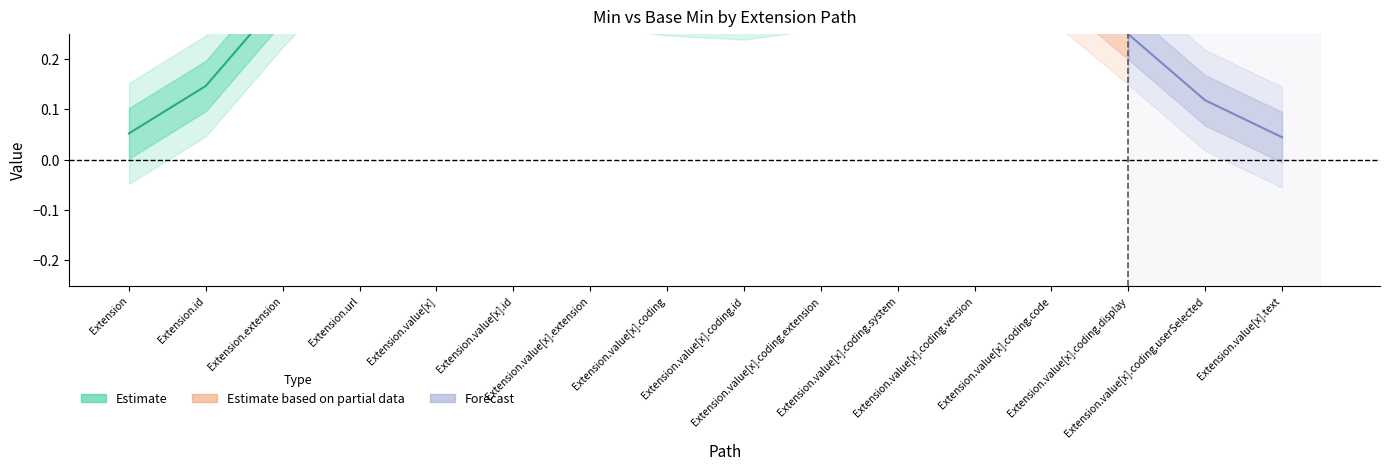

True or false: Base Min has more than 1 interior local peaks.

True